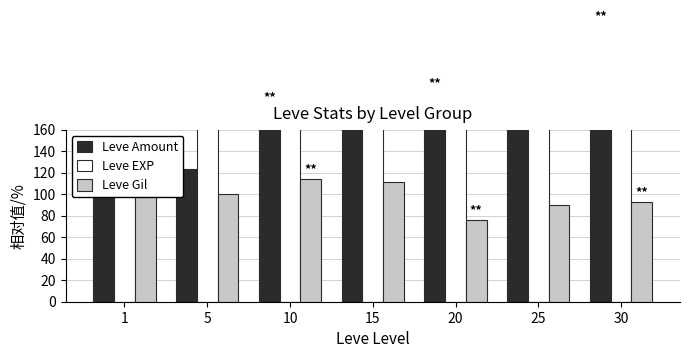

What is the value of the Leve Gil bar at the 7th from the left?

92.3